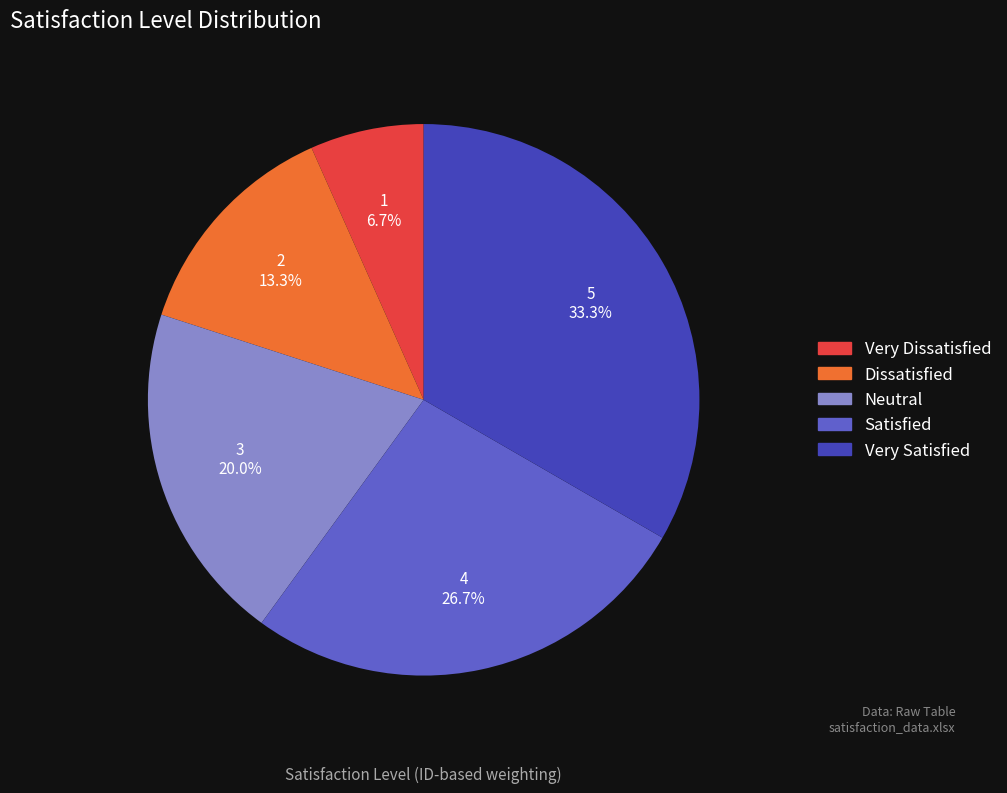

Is there a majority slice in this chart?

No